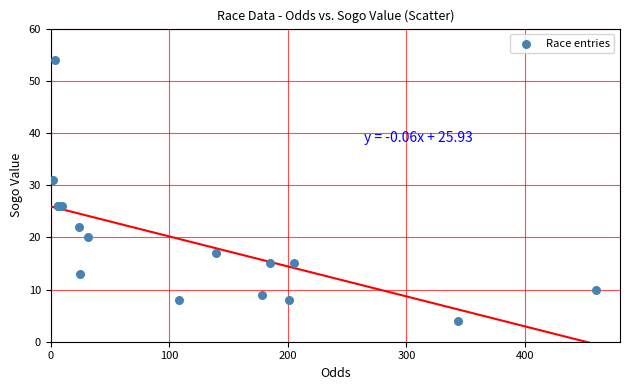

What Y value in the scatter plot is closest to 29?

31